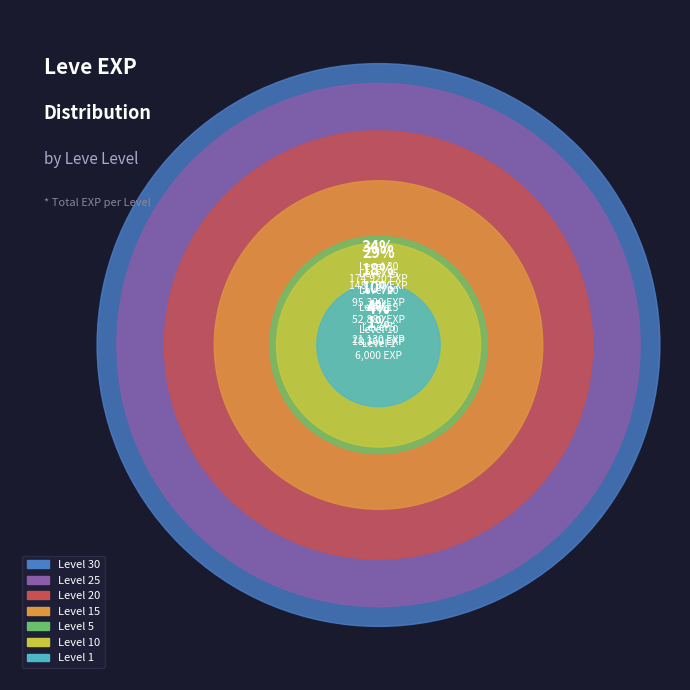

Is 1 the majority of the pie?

No